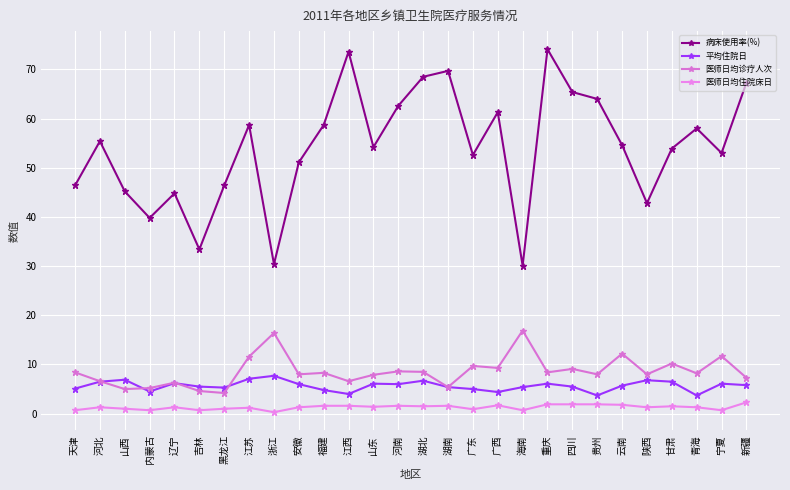

How many lines are shown in the chart?

4